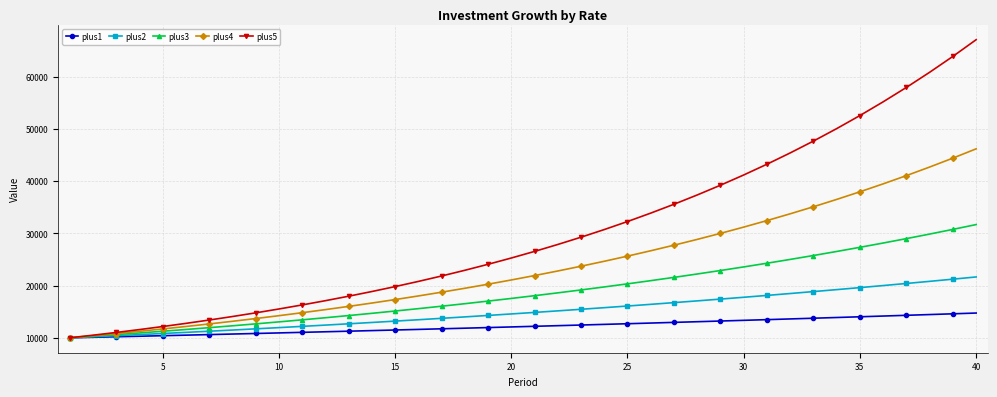

Which series has the largest range (max minus min)?

plus5